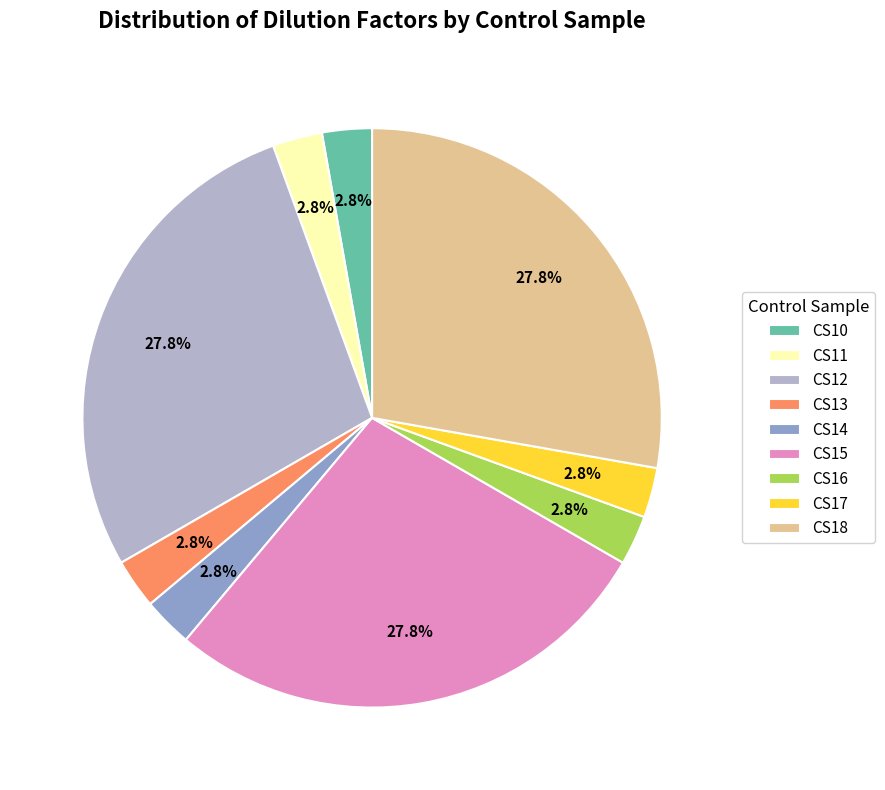

What is the ratio of the value at CS14 to the value at CS10?

1.0